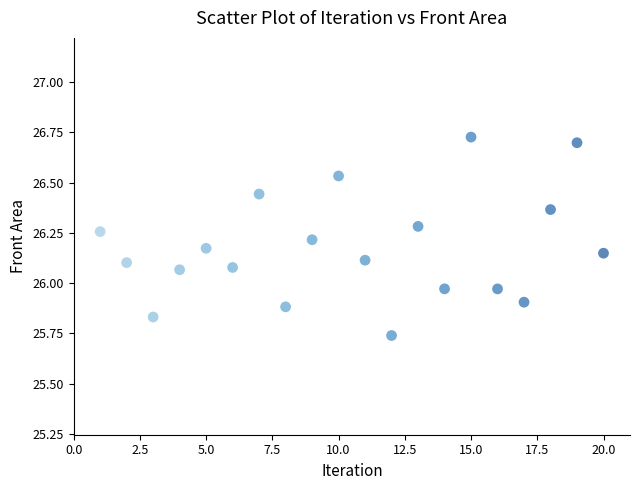

What is the range of Y values (max minus min)?

1.0